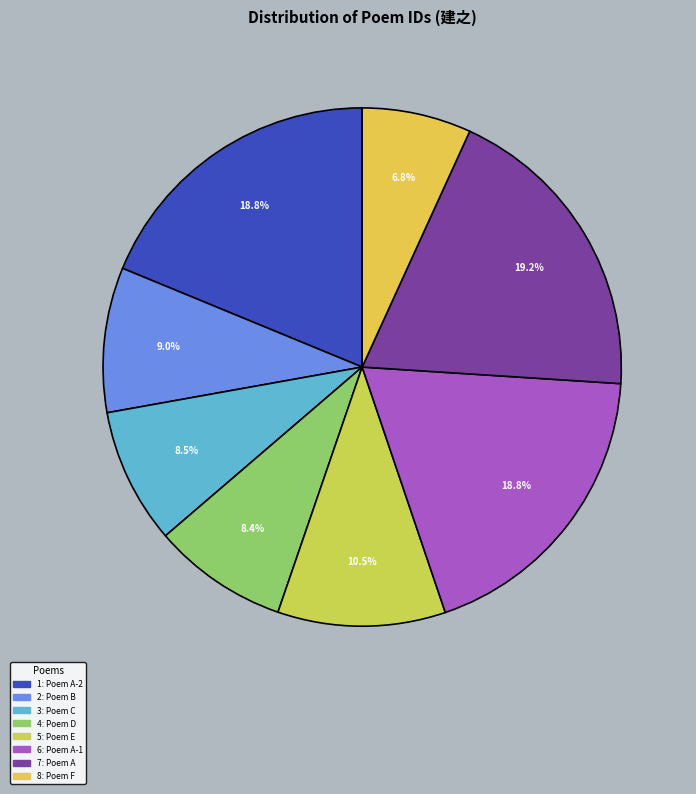

Which category has the smallest portion of the pie?

哥里益教授掌安哥窟重建之责，余笑谓君真神庙之毗湿奴矣。媵之以诗